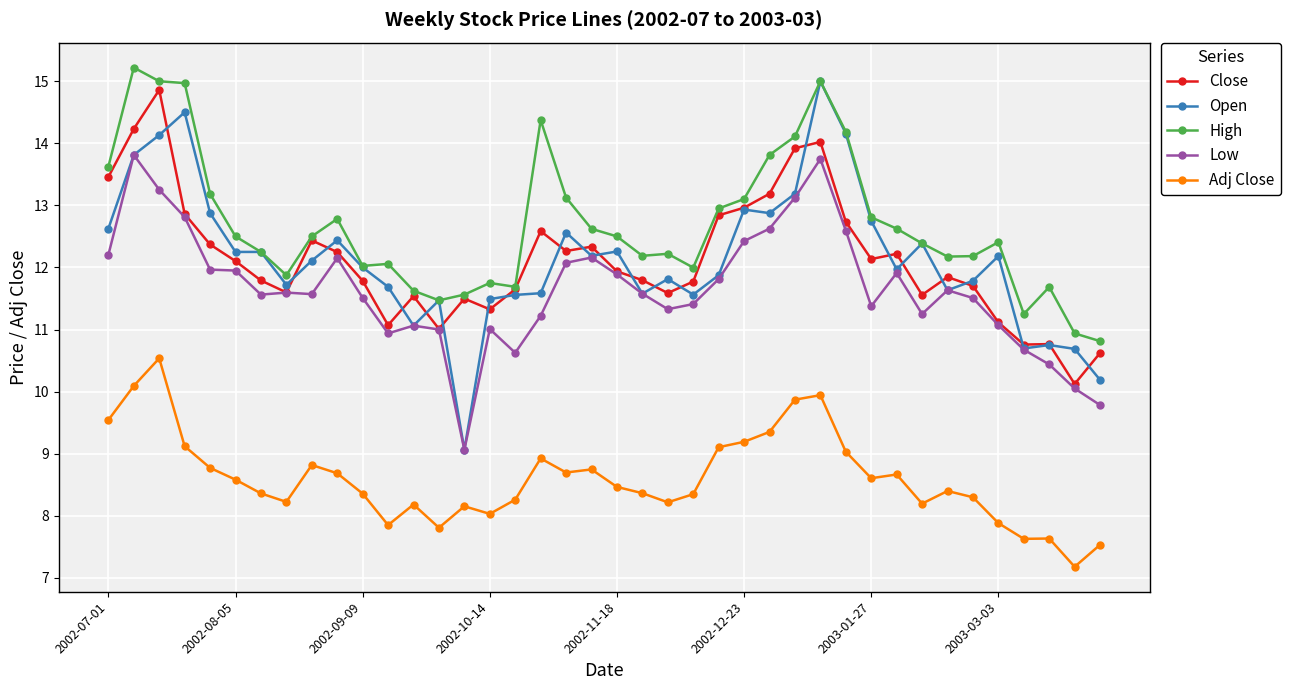

What is the maximum value shown in the chart?

15.2